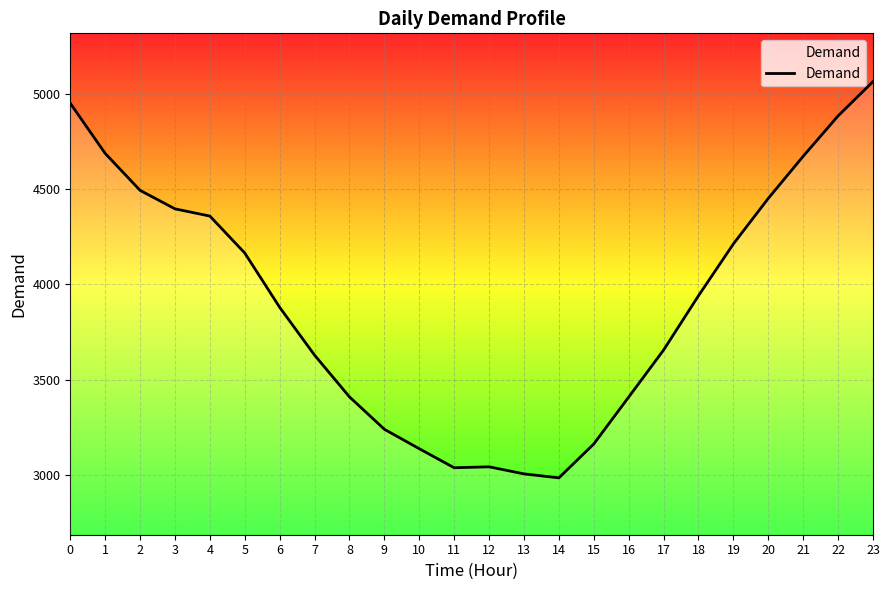

What is the ratio of the value at 9 to the value at 22?

0.7